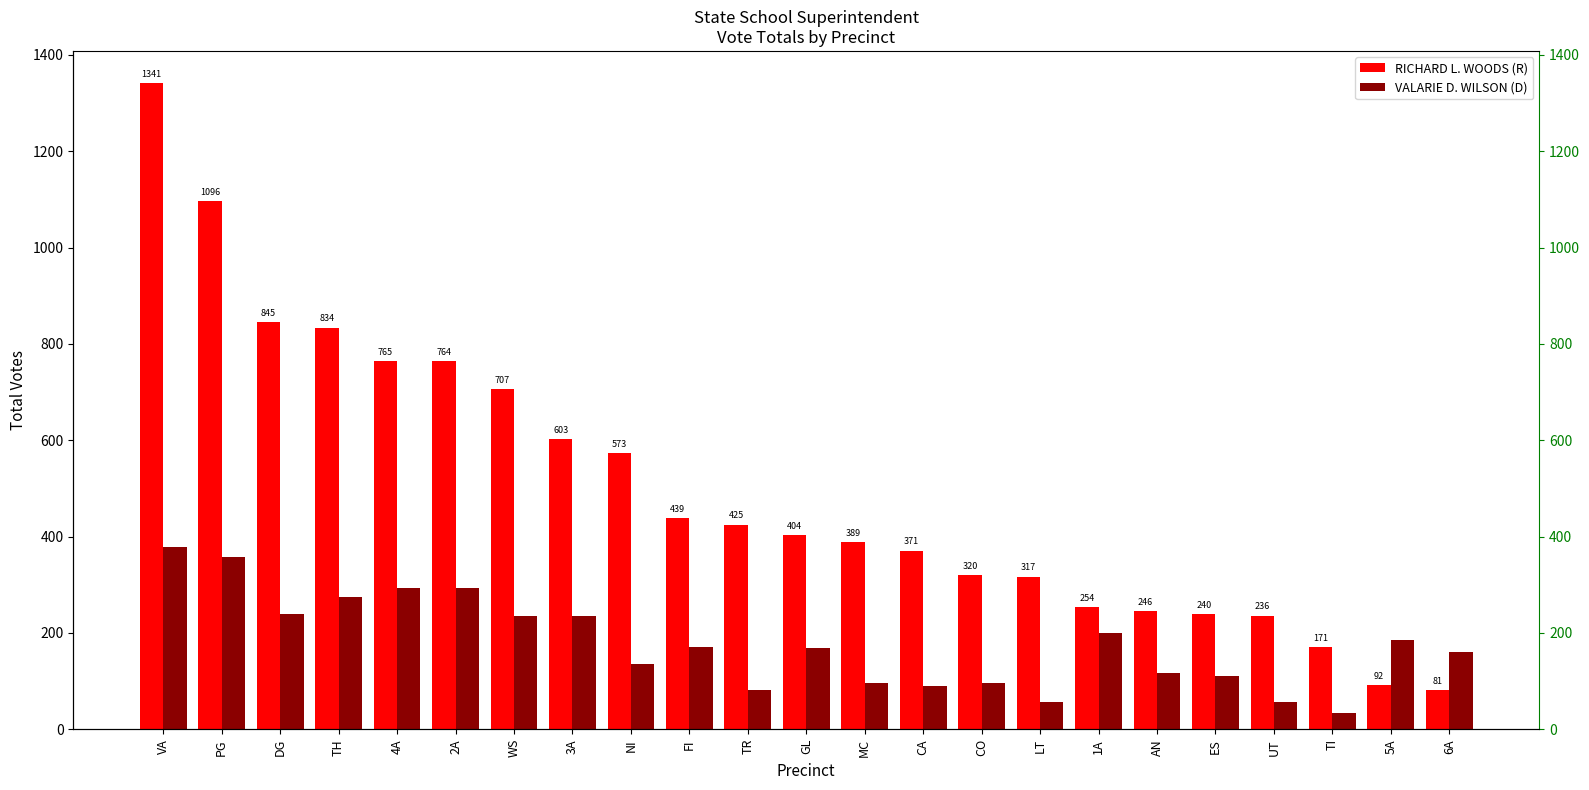

Reading right to left, what are all the values shown in this chart?

RICHARD L. WOODS (R): 6A=81	5A=92	TI=171	UT=236	ES=240	AN=246	1A=254	LT=317	CO=320	CA=371	MC=389	GL=404	TR=425	FI=439	NI=573	3A=603	WS=707	2A=764	4A=765	TH=834	DG=845	PG=1096	VA=1341
VALARIE D. WILSON (D): 6A=161	5A=186	TI=34	UT=57	ES=111	AN=116	1A=199	LT=56	CO=96	CA=90	MC=97	GL=168	TR=82	FI=170	NI=136	3A=235	WS=235	2A=293	4A=293	TH=275	DG=240	PG=358	VA=378